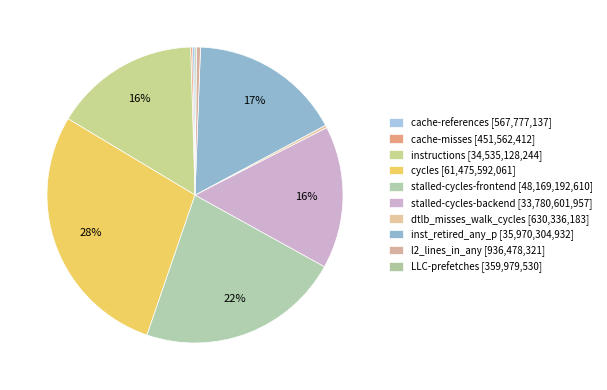

Which category has the biggest portion of the pie?

cycles